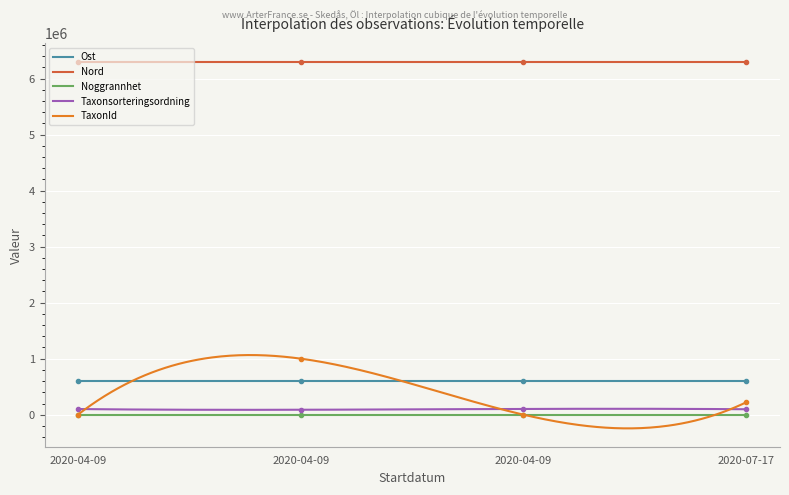

Where is the first local maximum for Taxonsorteringsordning?

2020-04-09